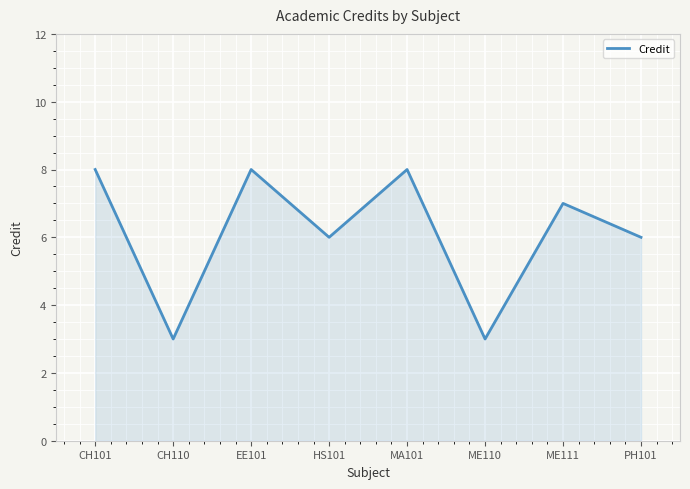

Where is the first local maximum?

EE101